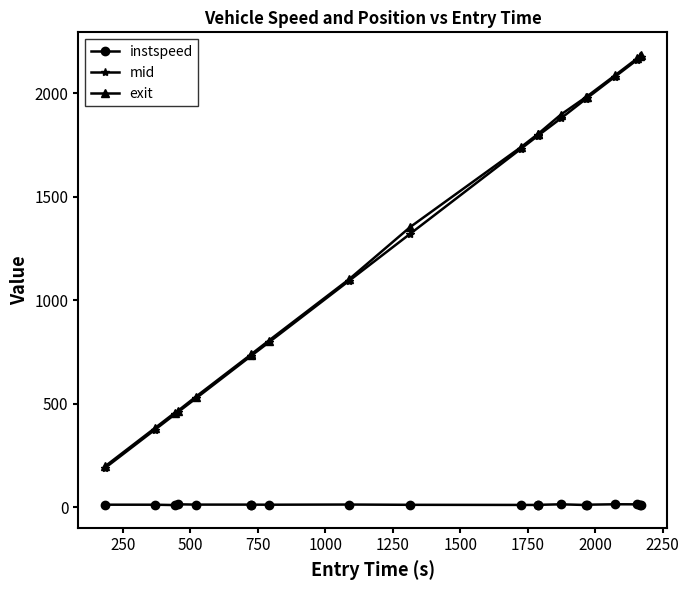

True or false: exit and instspeed intersect in this chart.

False